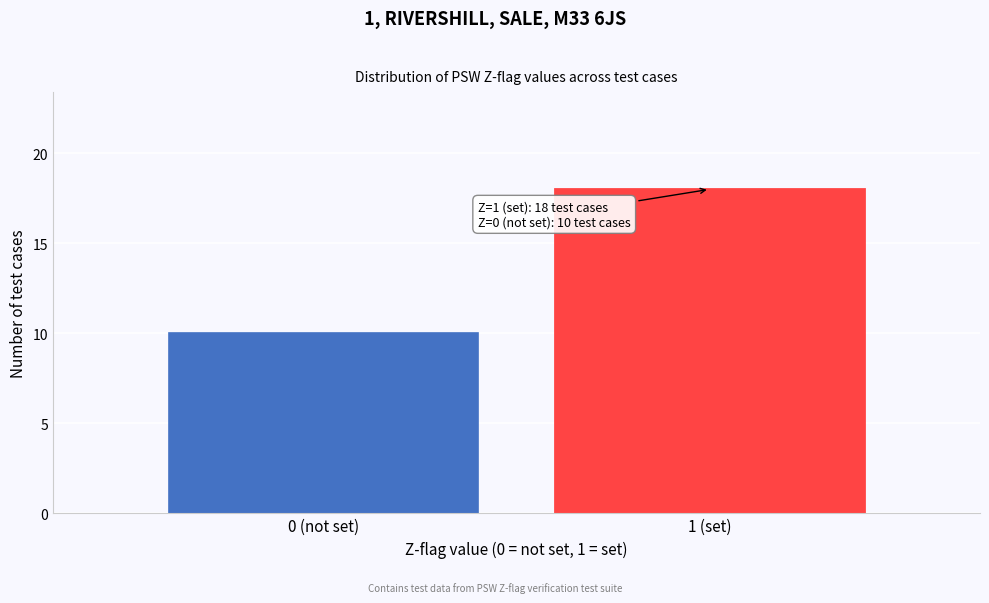

Reading right to left, transcribe all the data shown in this chart.

18	10